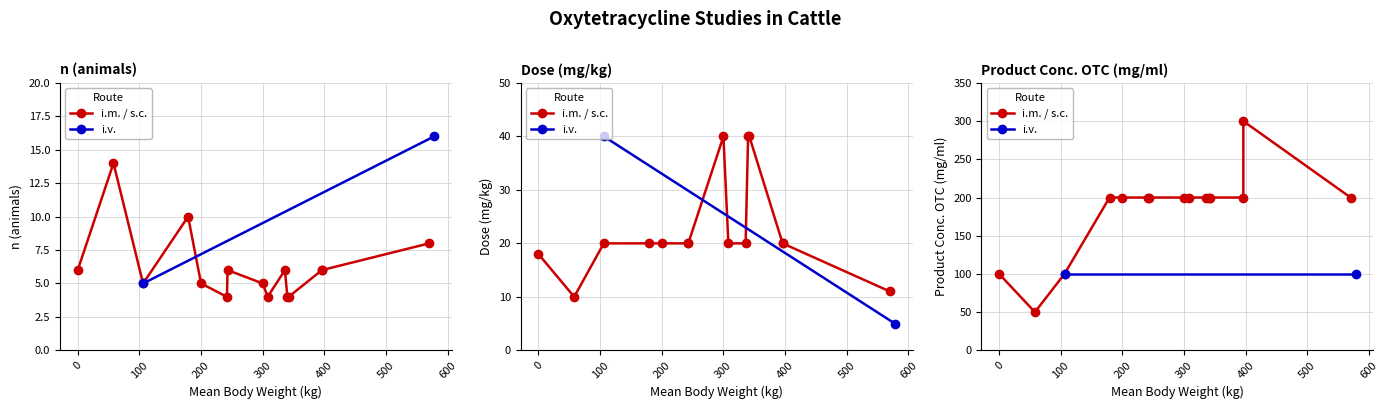

At how many categories does at least one series exceed 268?

1